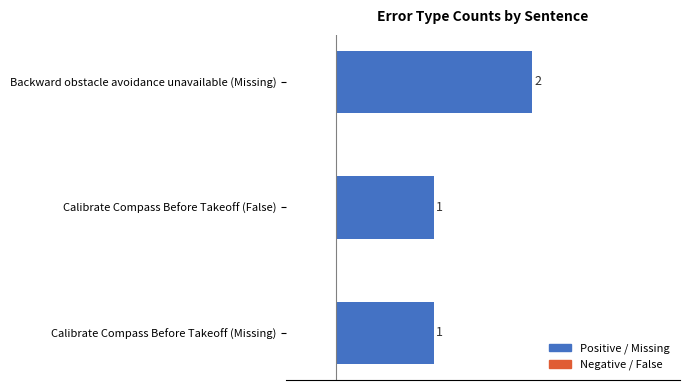

What is the sum of the values at Calibrate Compass Before Takeoff (False) and Backward obstacle avoidance unavailable (Missing)?

3